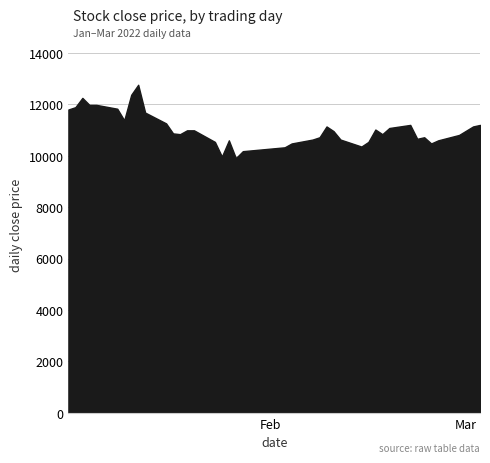

Which has a higher value, 7 or 33?

7